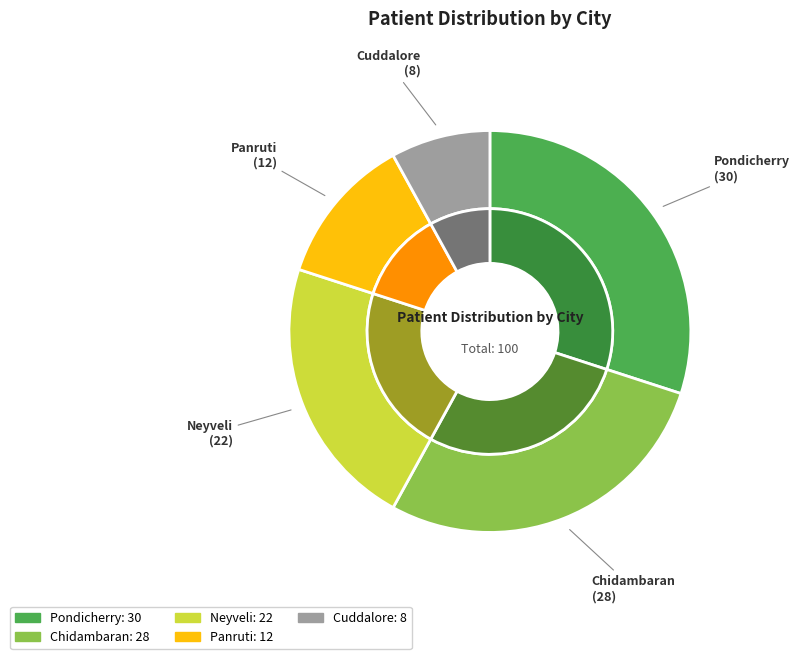

Approximately how many times larger is the value at Chidambaran compared to Pondicherry?

0.9